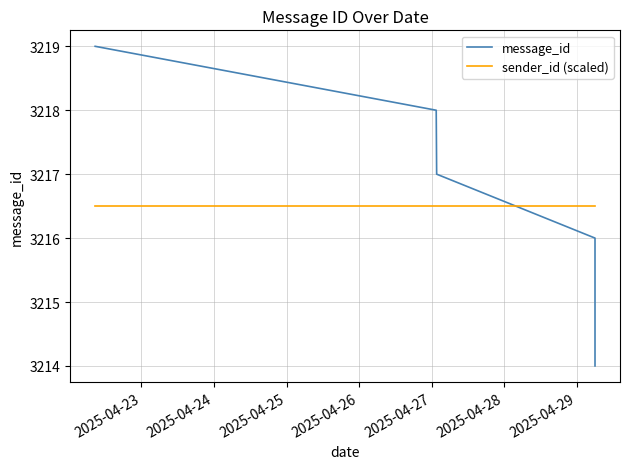

Is the value of message_id at 2025-04-24 greater than the value of sender_id (scaled) at 2025-04-24?

Yes